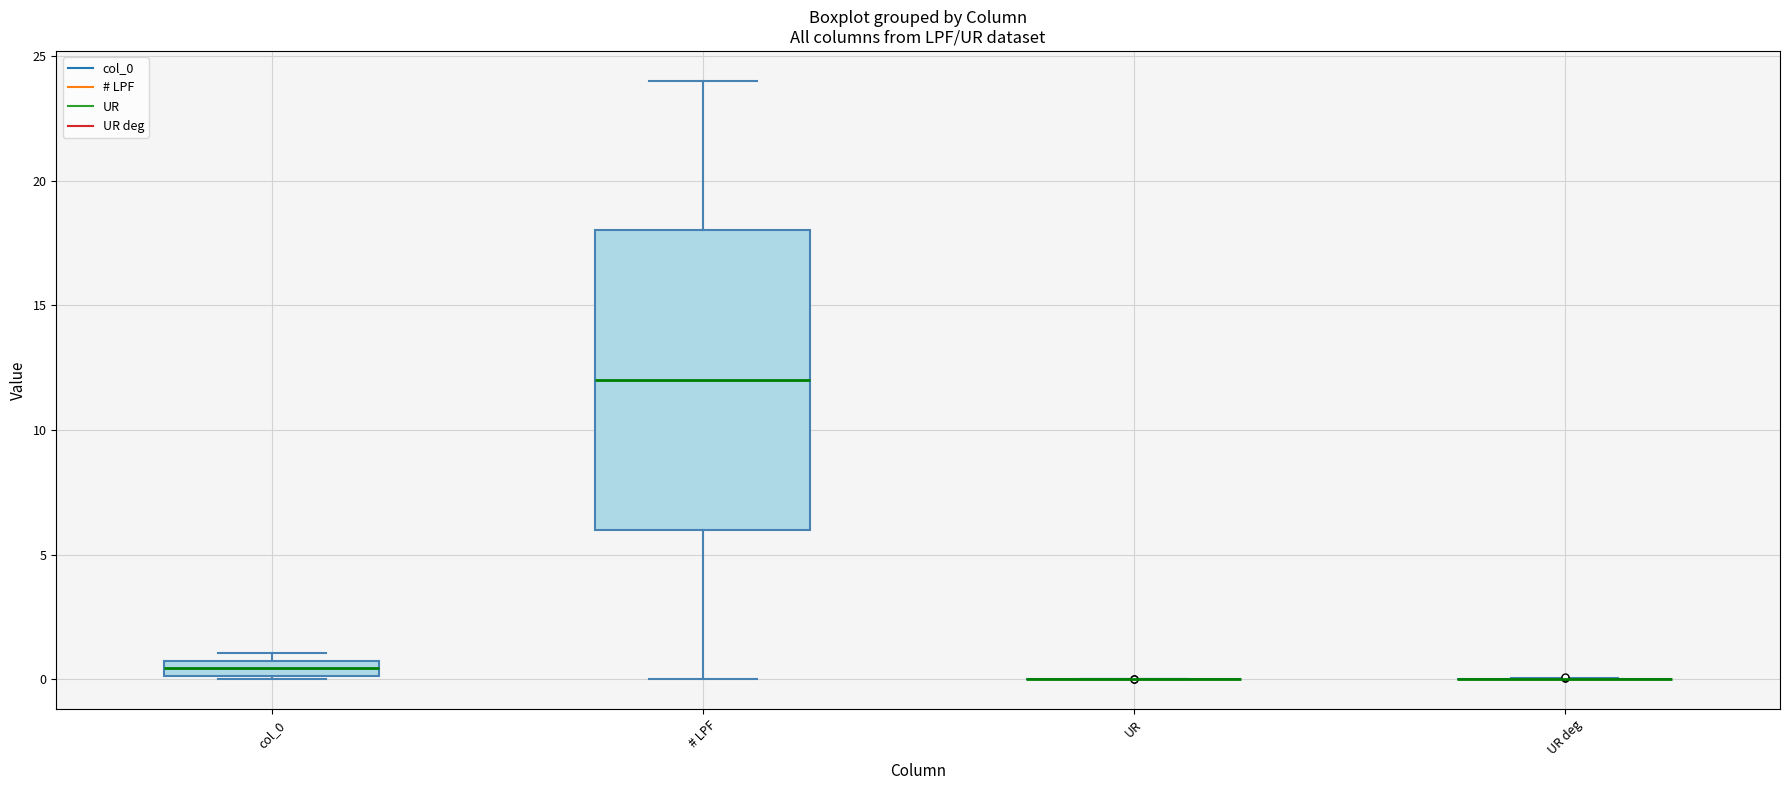

Which box is the tallest, from its lower edge to its upper edge?

# LPF